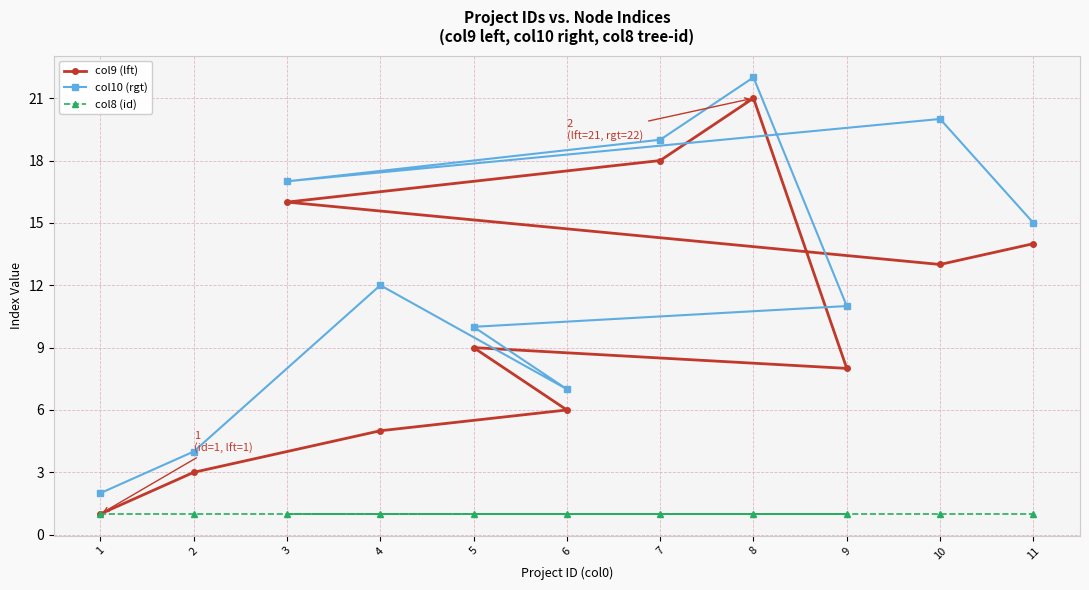

Which category has the highest value across all series?

8